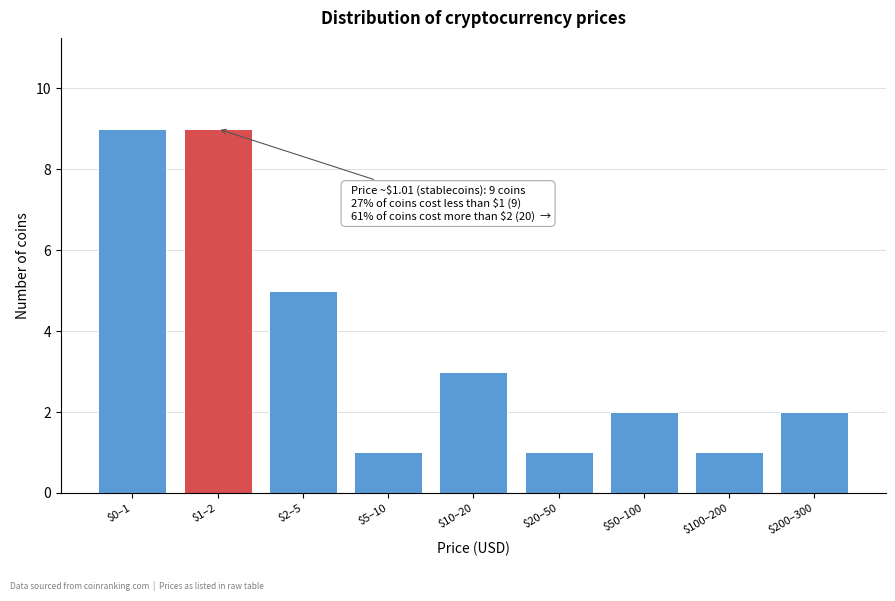

Reading left to right, extract all data points from this chart.

9	9	5	1	3	1	2	1	2